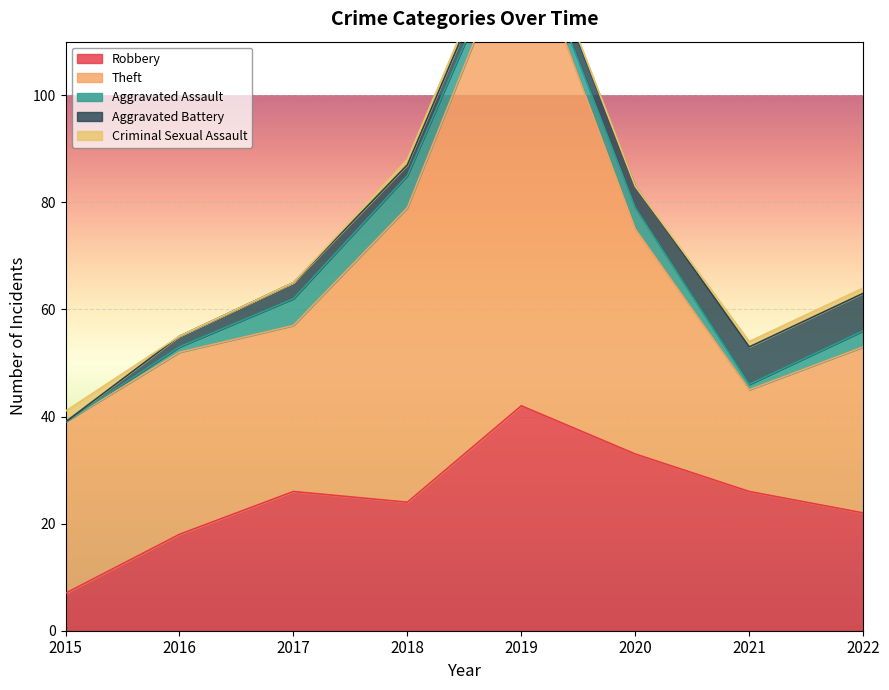

At which label is Aggravated Battery closest to 3?

2017